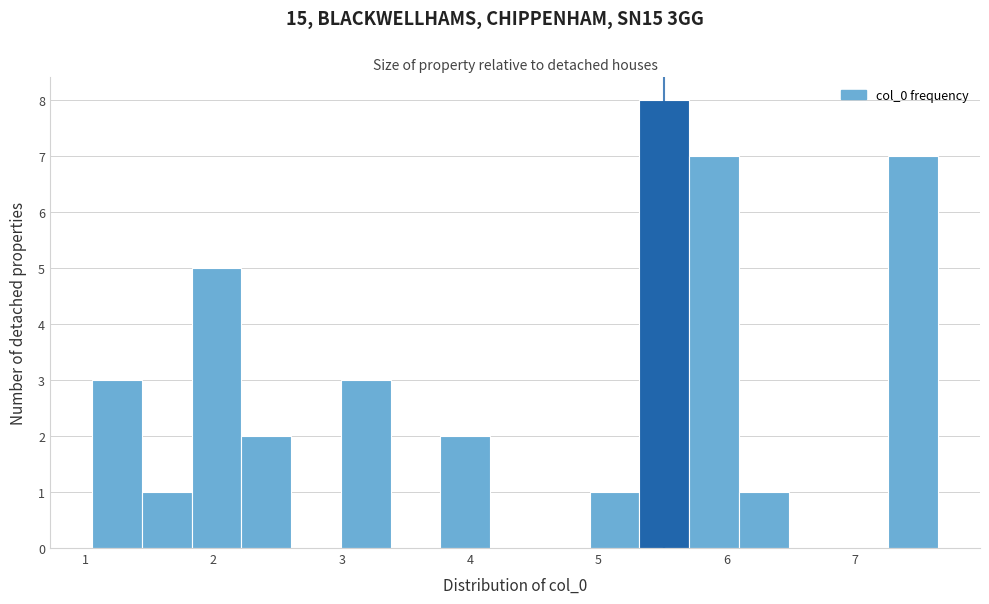

Read against the x-axis, roughly where is the centre of the tallest bar?

5.5